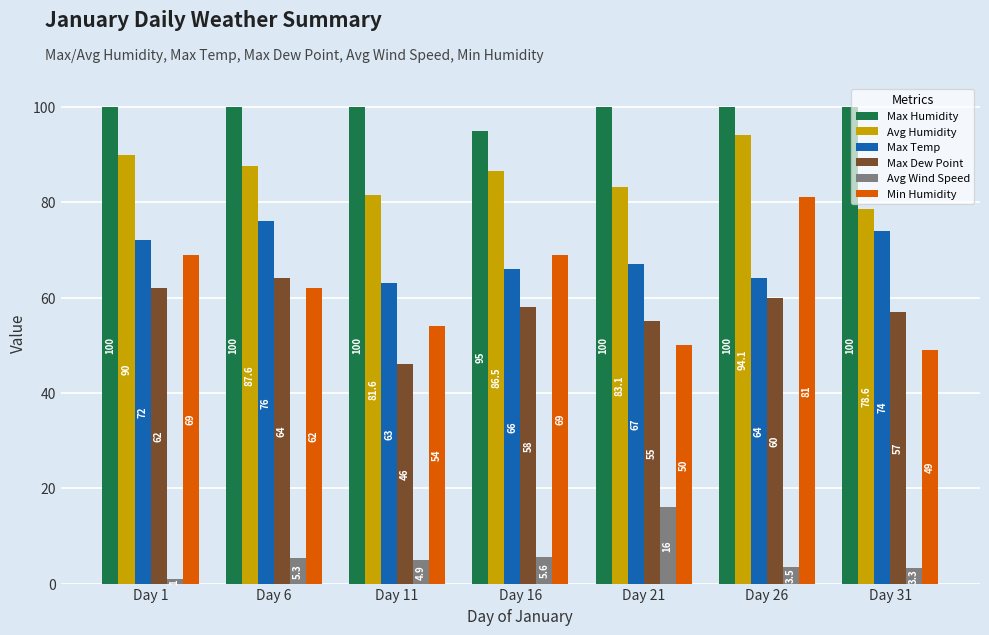

The Max Humidity series shows 100.0 at Day 31. True or false?

True